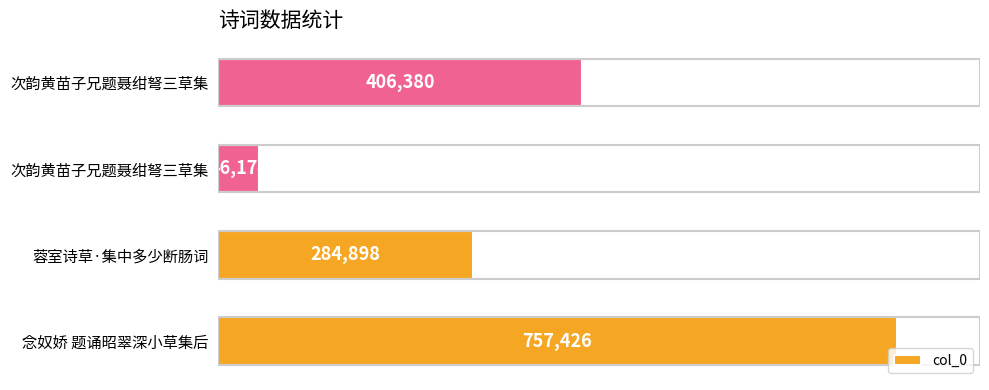

What is the maximum value shown in the chart?

757426